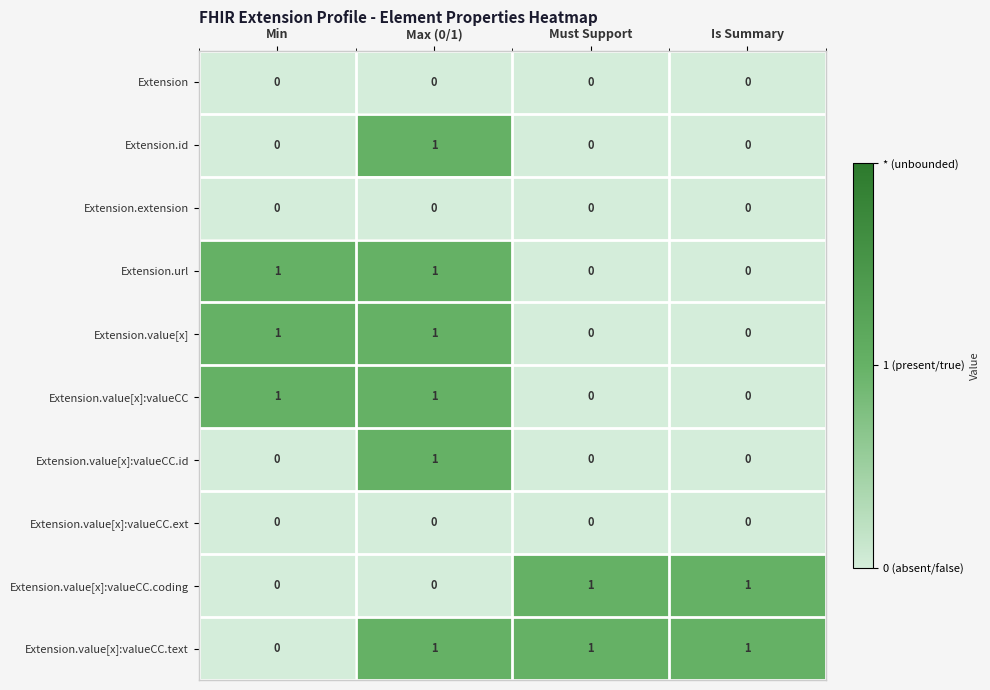

Count the Extension.value[x]:valueCC.coding values in the range 0 to 1.

4